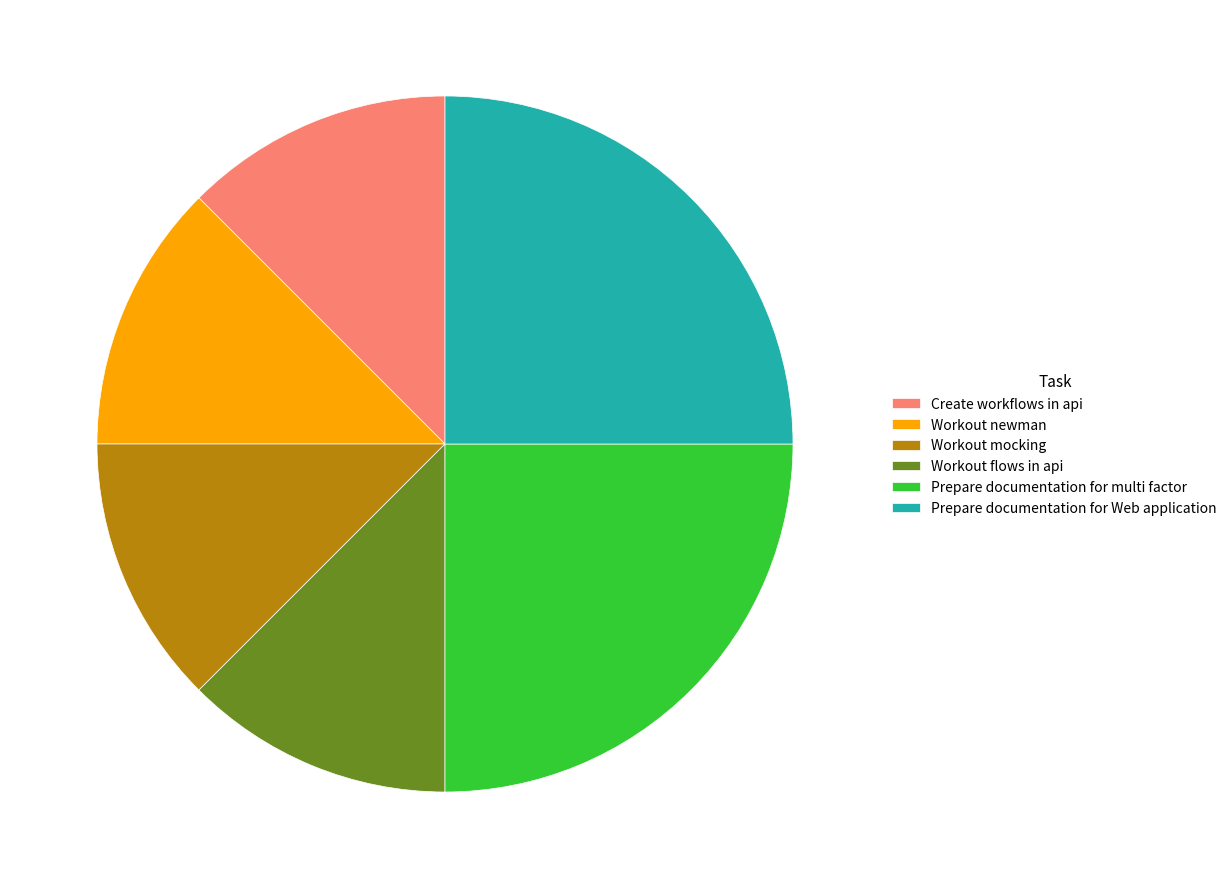

Does Prepare documentation for multi factor account for over 50% of the chart?

No